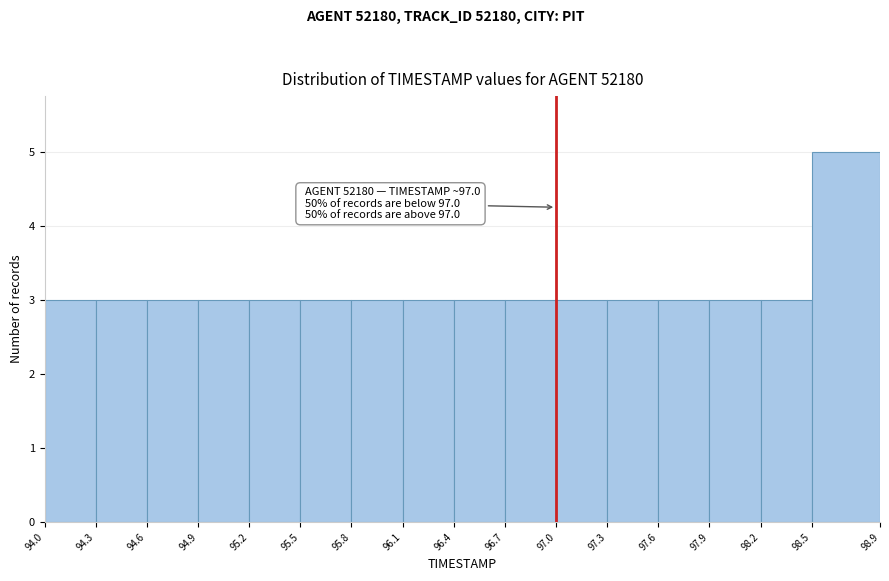

Over which range of the x-axis is the bar tallest?

98.5 to 98.9